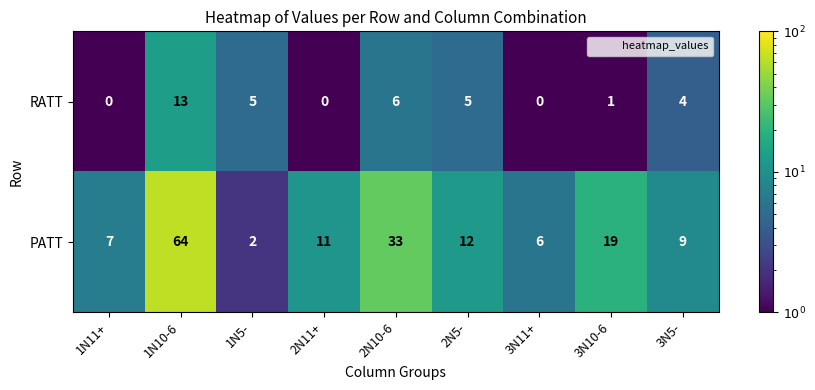

Reading right to left, list all the values displayed in this chart.

RATT: 4	1	0	5	6	0	5	13	0
PATT: 9	19	6	12	33	11	2	64	7